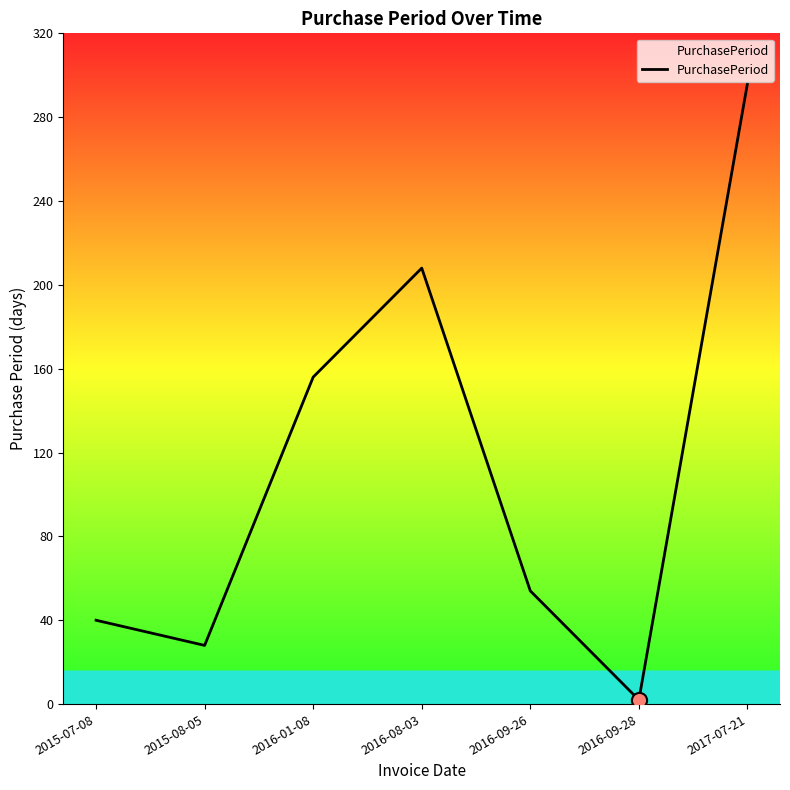

Which has a higher value, 2017-07-21 or 2016-09-28?

2017-07-21